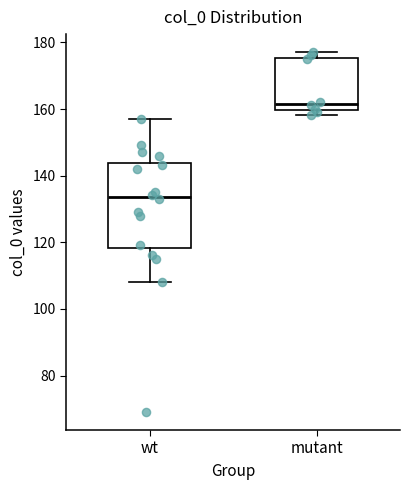

Where does the median line of the box for mutant sit on the y-axis? The values are not printed on the chart, so give them approximately, as read against the axis.

162